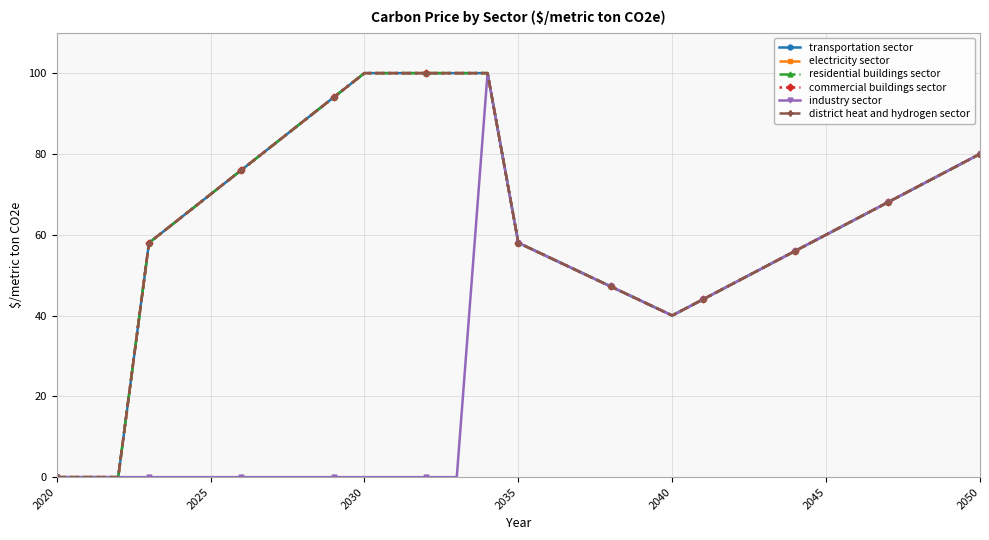

True or false: transportation sector and residential buildings sector cross at least once.

False